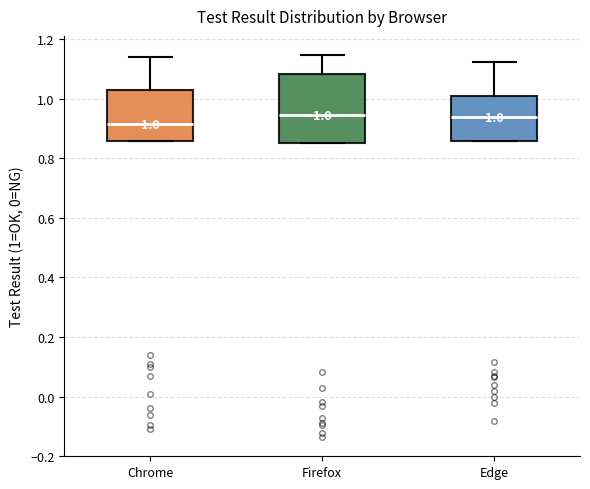

Comparing the boxes themselves (not the whiskers), which one is the tallest?

Firefox